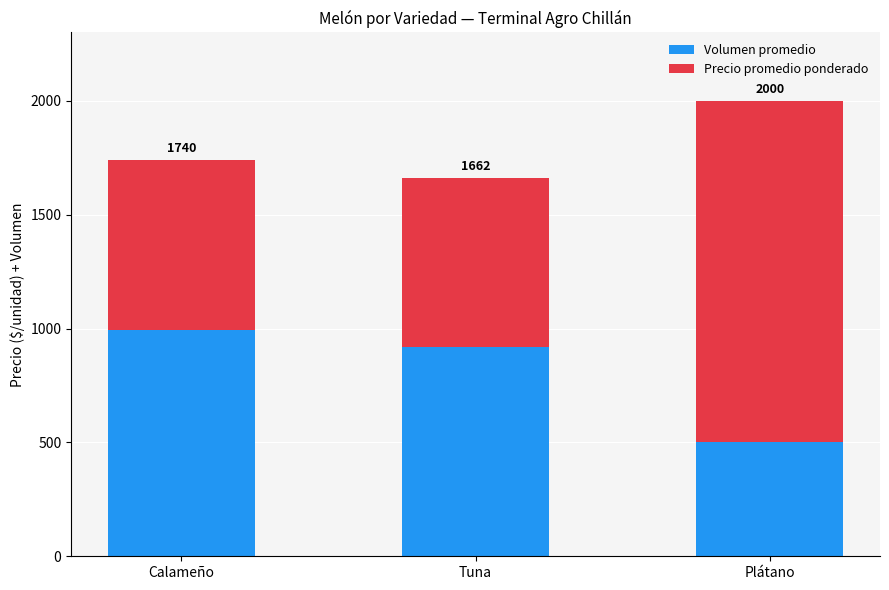

Rank the categories by Precio promedio ponderado value from lowest to highest.

Tuna, Calameño, Plátano